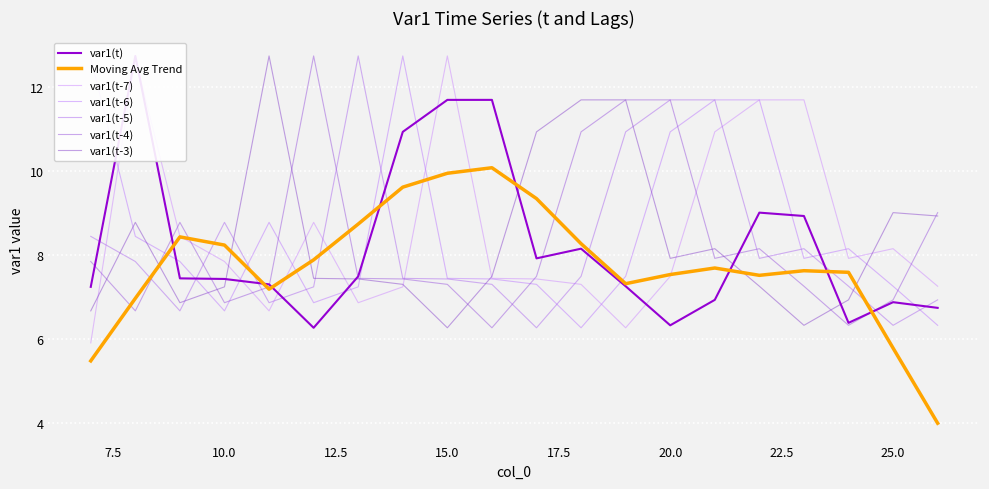

What is the value of the var1(t-7) point at the 8th from the left?

7.2